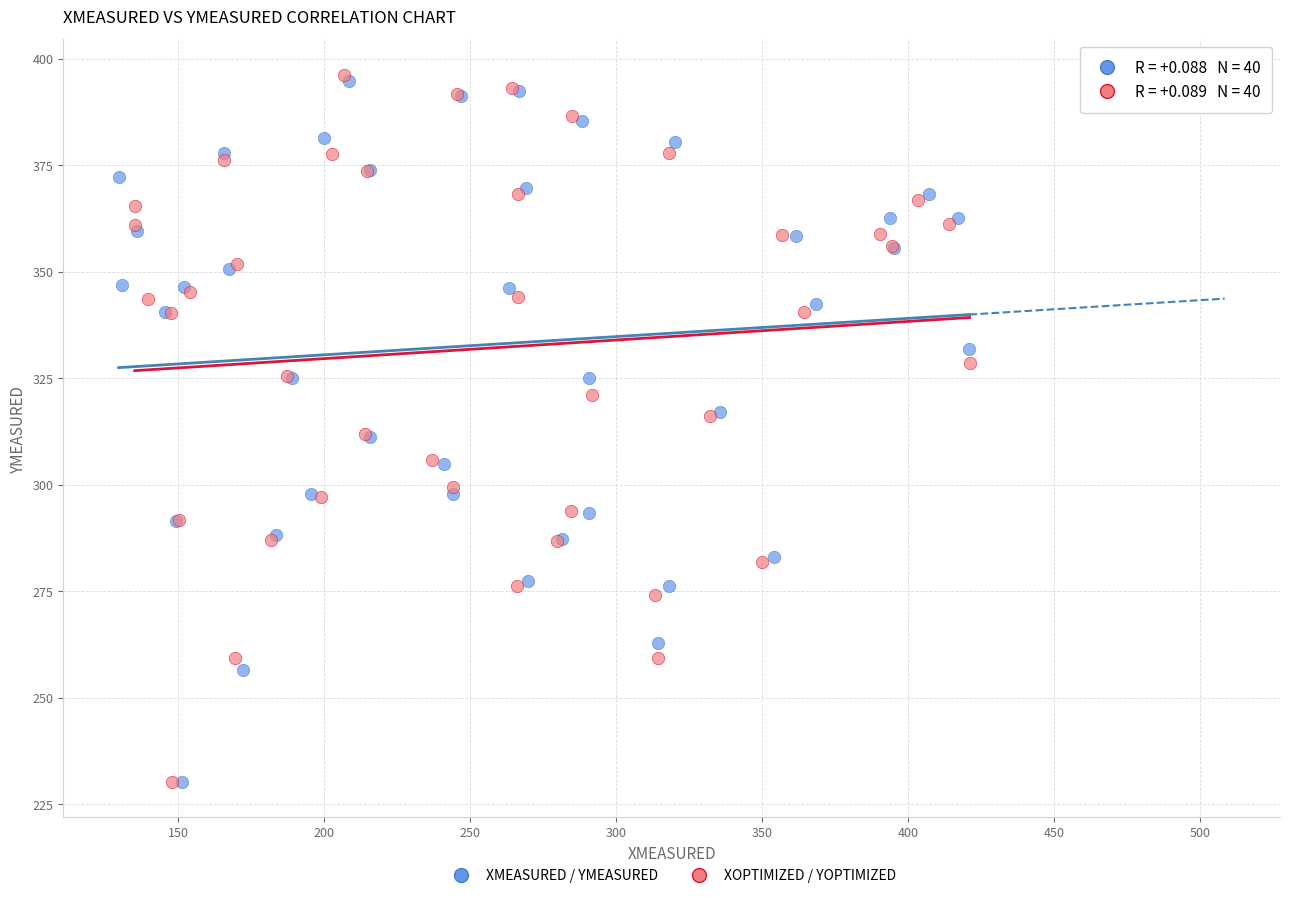

Which series has the largest Y range (max minus min)?

XOPTIMIZED / YOPTIMIZED